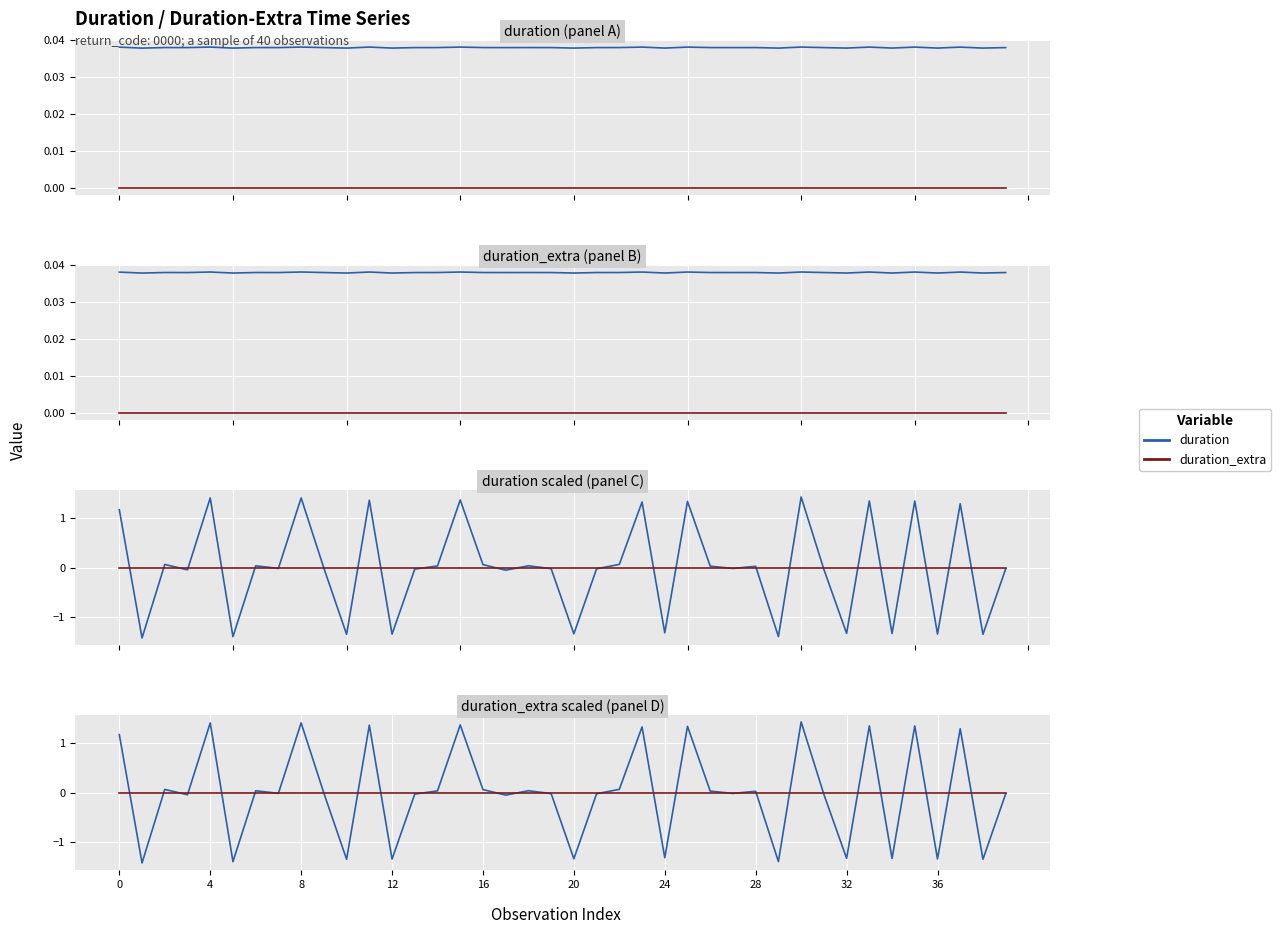

In duration, how many points are higher than both neighbors (excluding endpoints)?

14